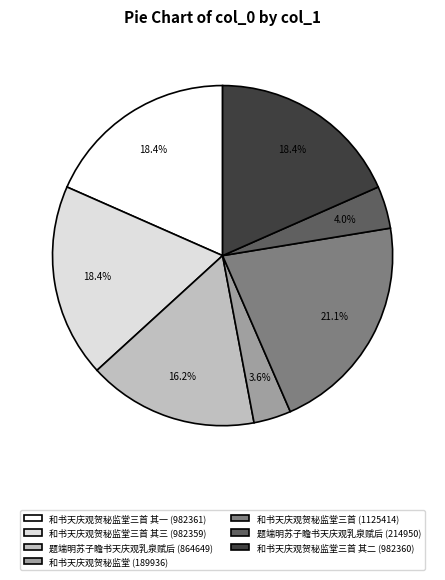

What percentage is NOT represented by 和书天庆观贺秘监堂三首 其三 (982359)?

81.6%